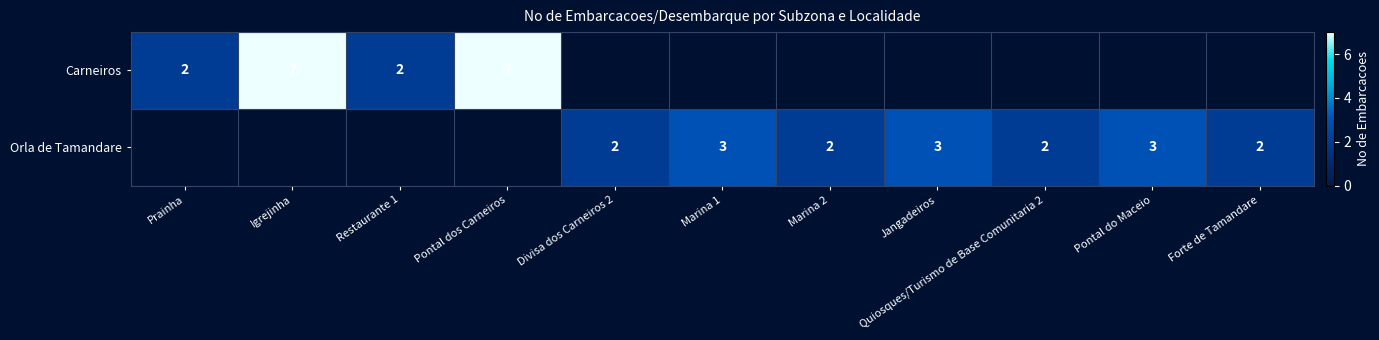

True or false: Orla de Tamandare has a value of 3 at Marina 1.

True